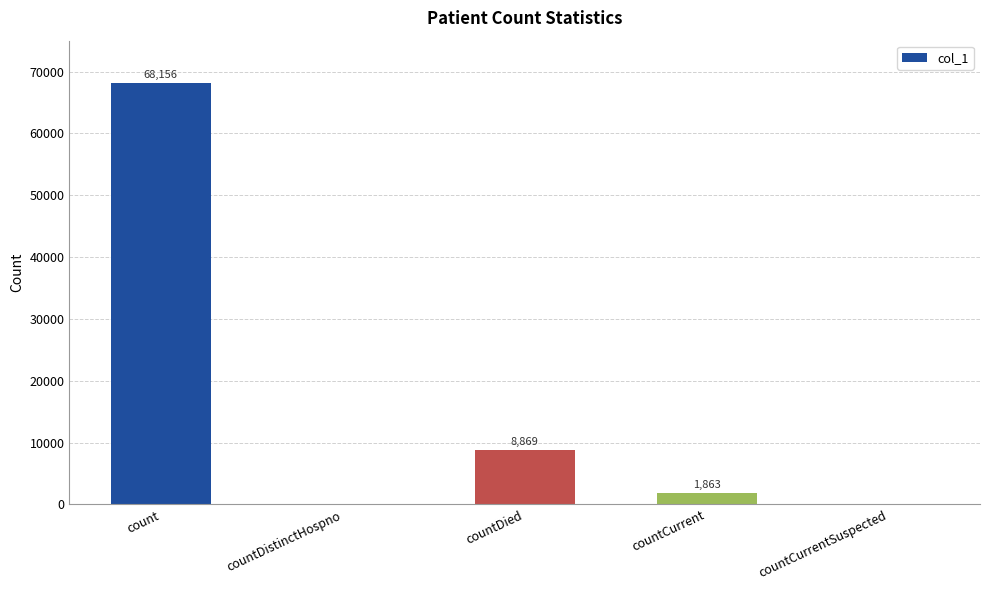

At which category does the chart reach its peak across all series?

count